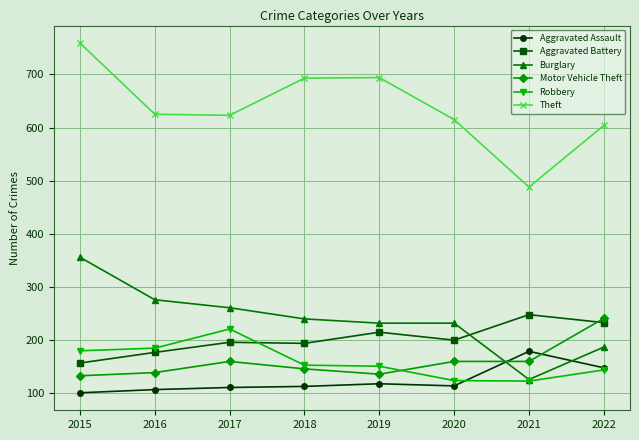

Which category has the highest value across all series?

2015